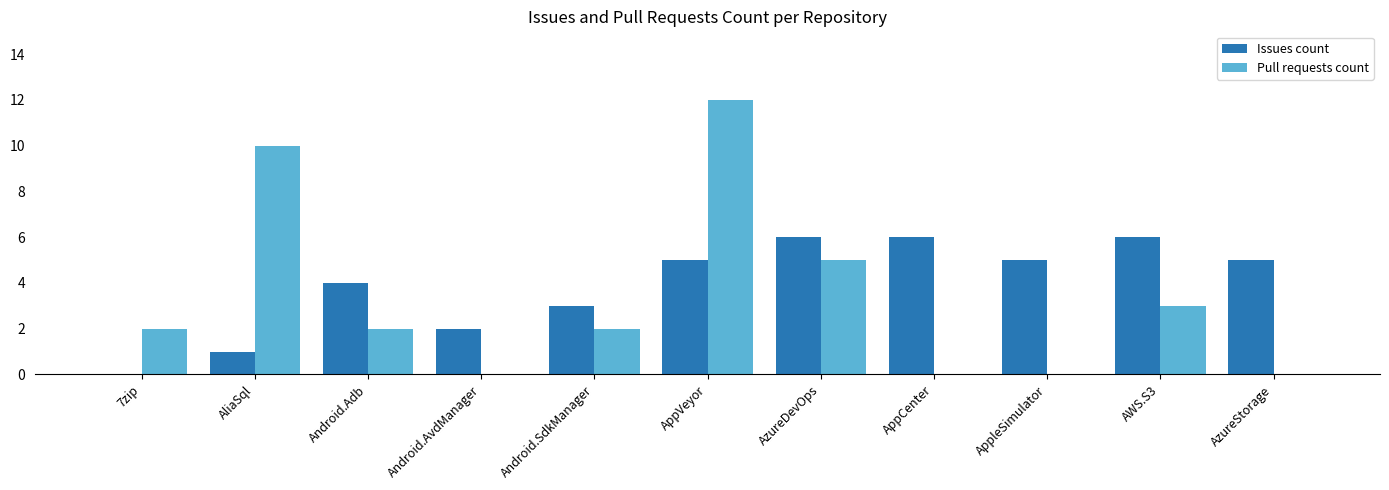

The value of Pull requests count at 7zip is 2. True or false?

True